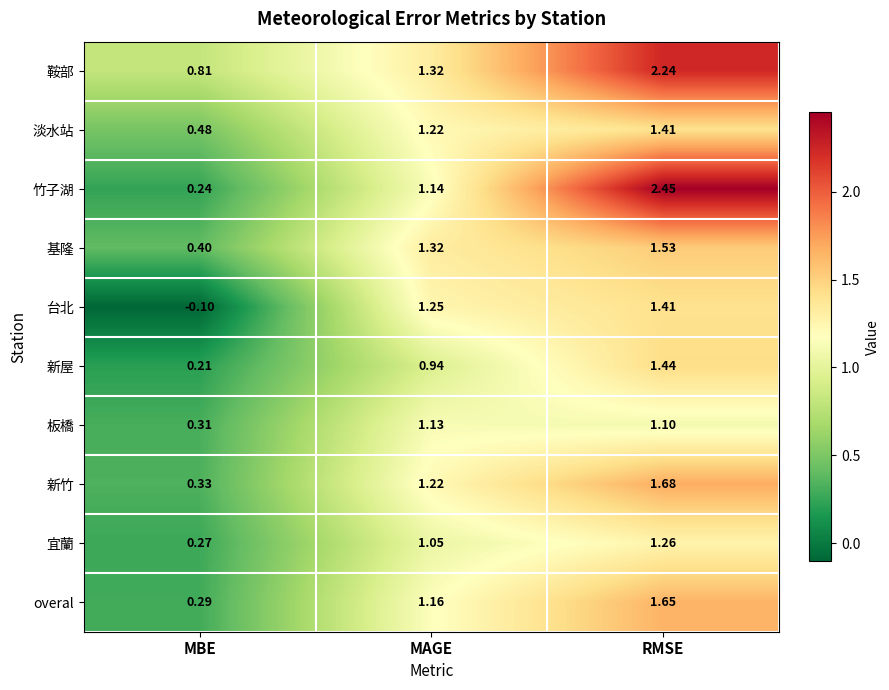

Between MAGE and RMSE, which series saw the biggest shift?

竹子湖